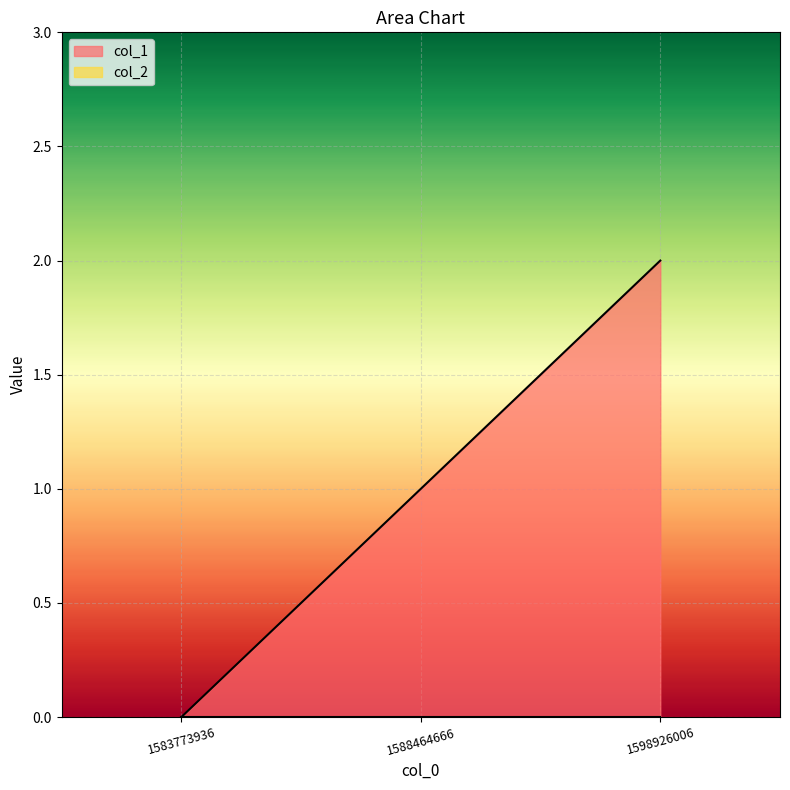

Reading left to right, transcribe all the data shown in this chart.

1583773936=0	1588464666=1	1598926006=2